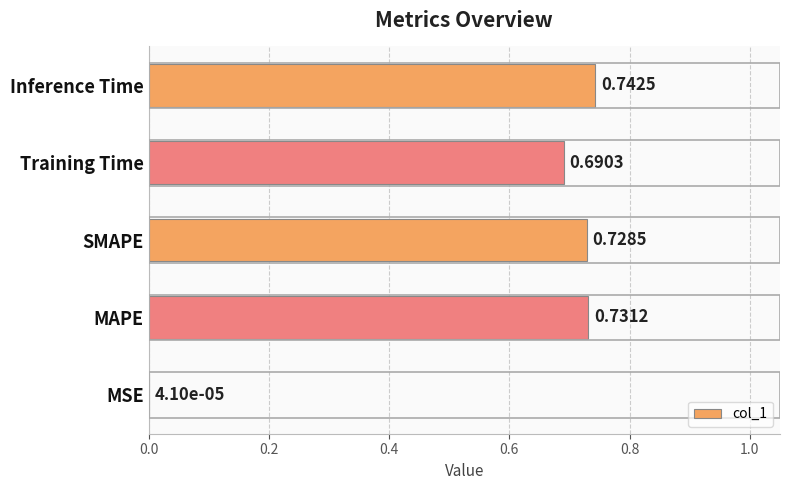

Which has a higher value, Inference Time or Training Time?

Inference Time